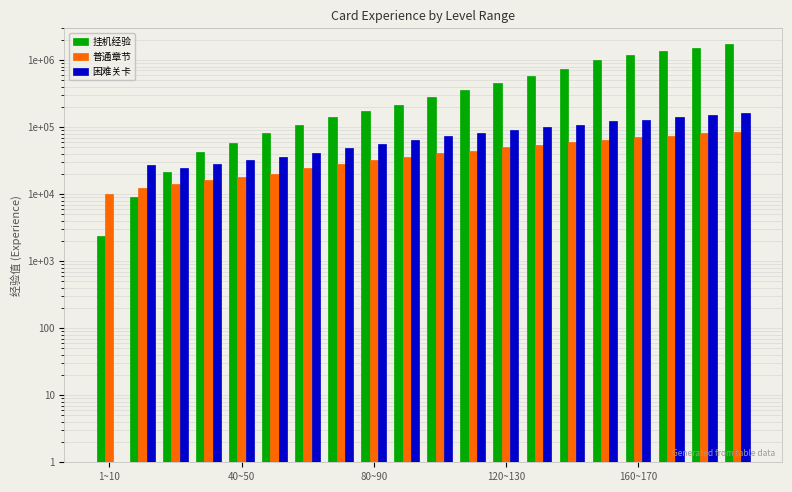

What is the spread (max minus min) of values at 120~130?

398175